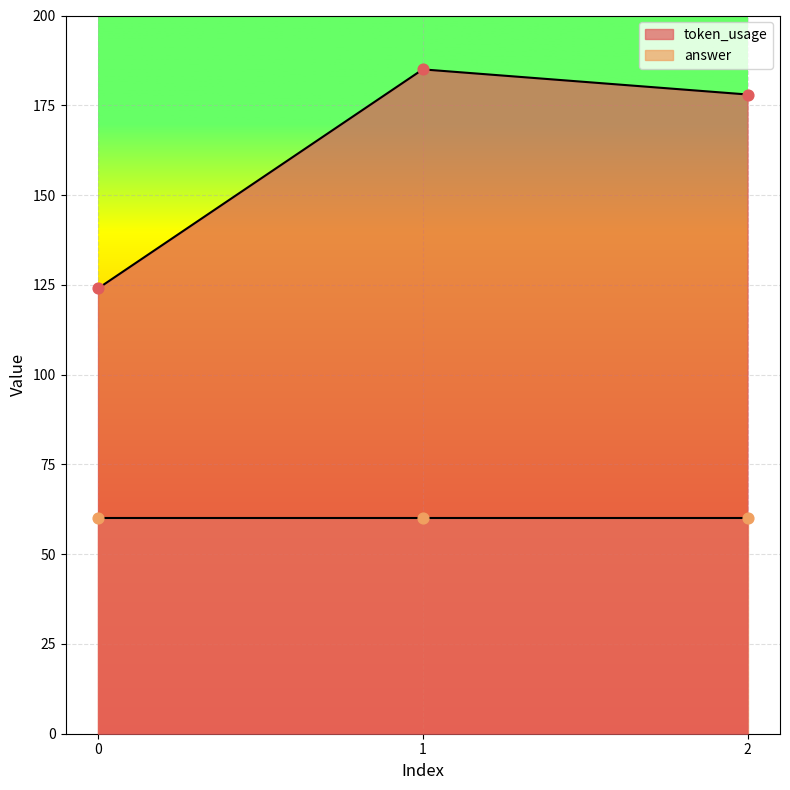

Approximately how many times larger is the value at 2 compared to 1?

1.0